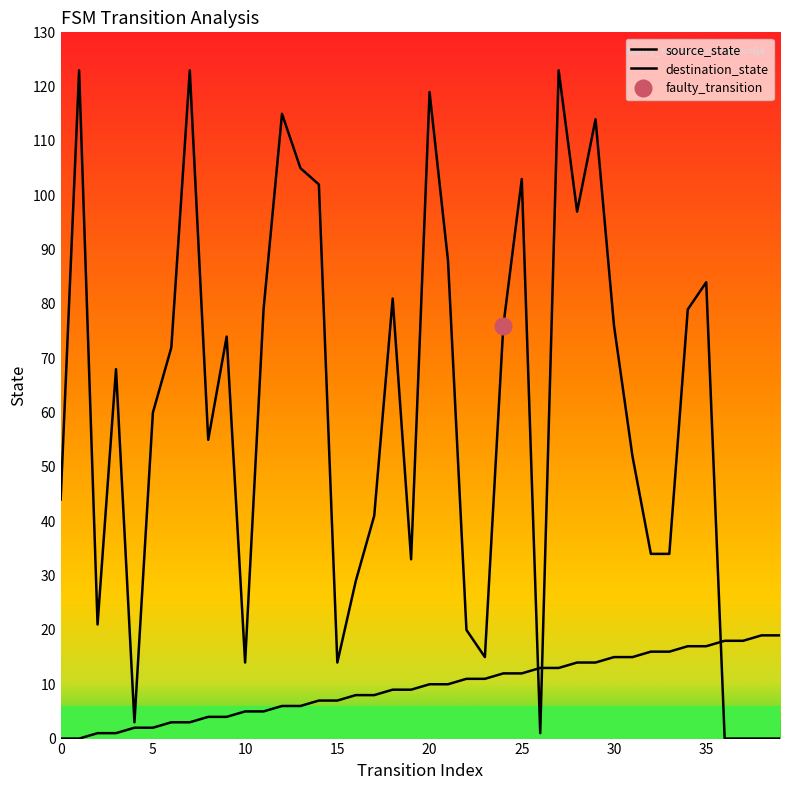

True or false: destination_state has a value of 102 at 14.

True